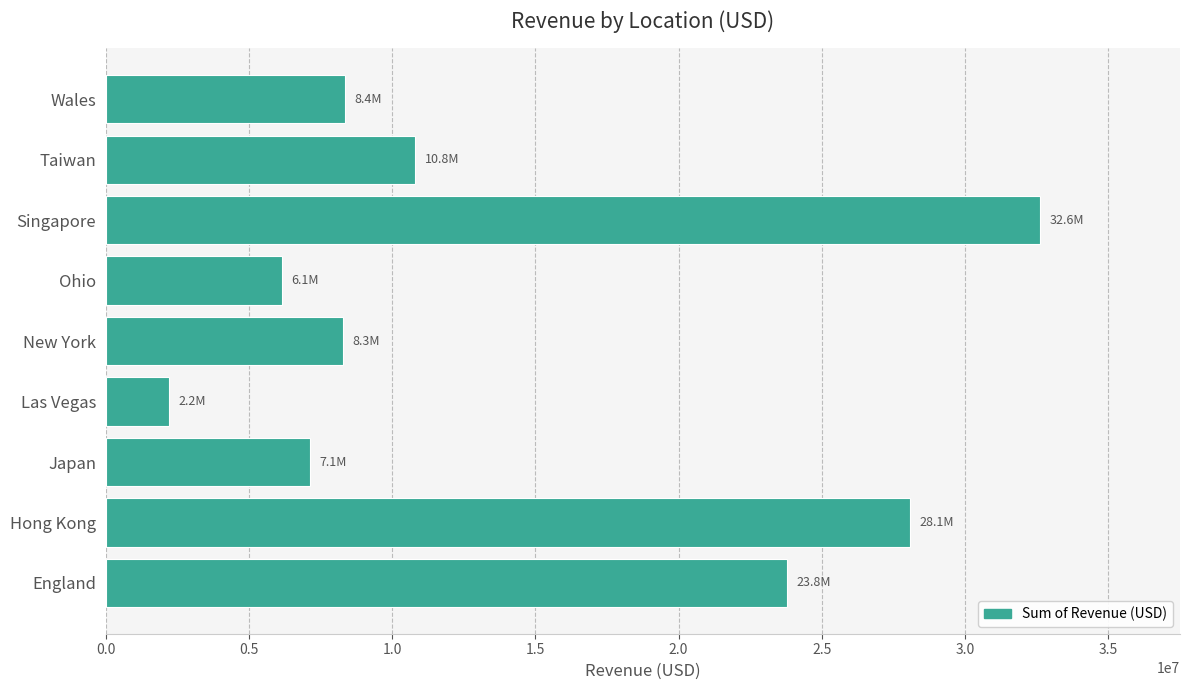

Which label corresponds to the smallest value in the chart?

Las Vegas